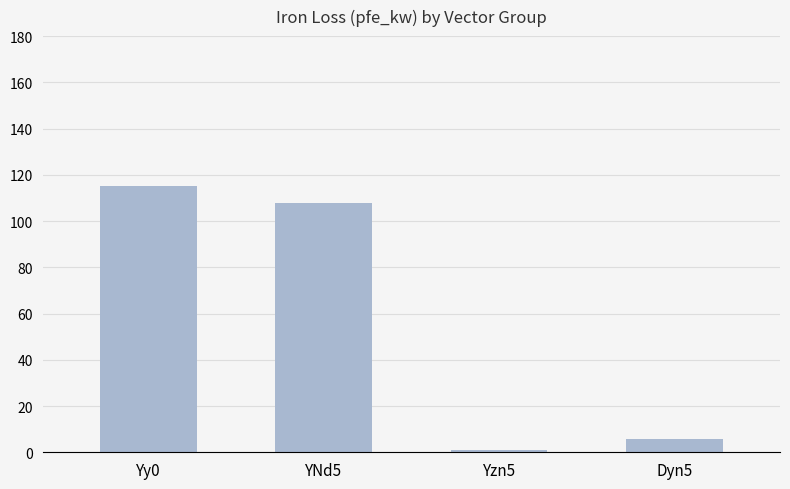

How many categories are shown in the chart?

4